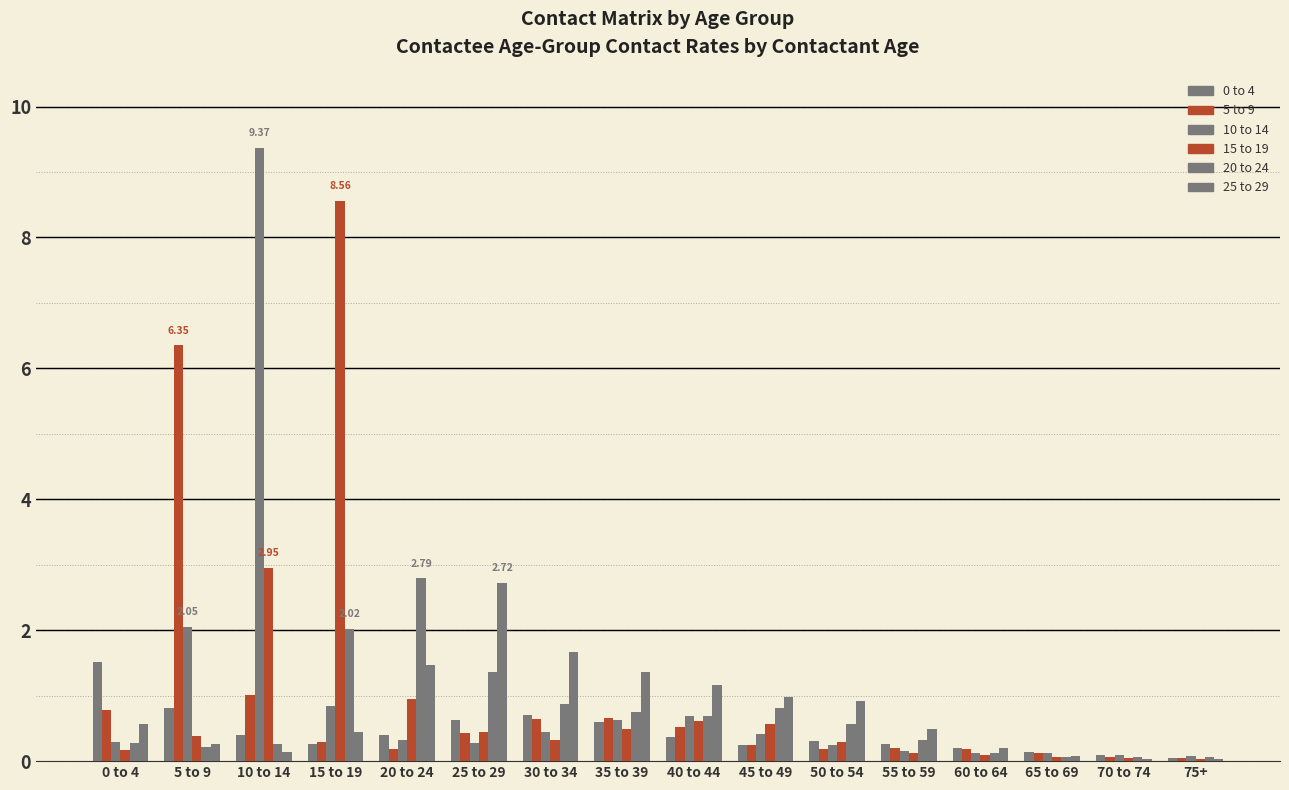

What is the maximum value for 25 to 29?

2.7